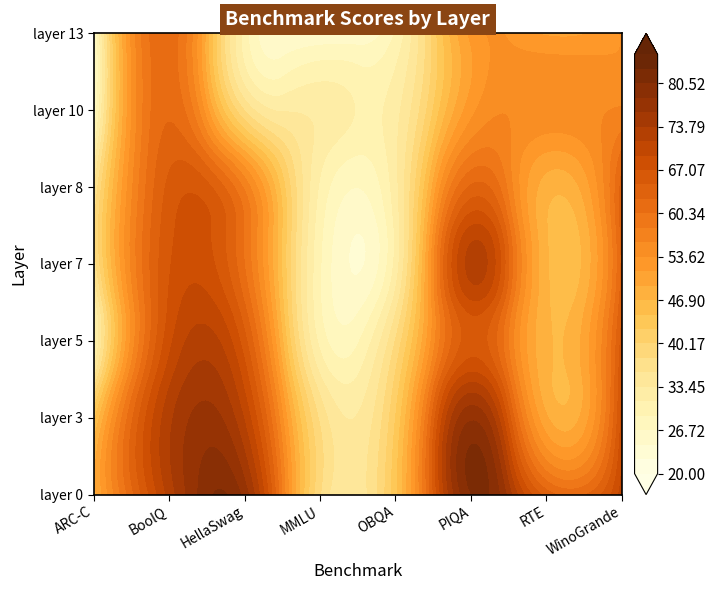

Reading right to left, transcribe all the data shown in this chart.

0: 70.4	63.9	80.4	44.0	38.0	77.2	72.3	48.1
3: 67.8	49.5	77.8	42.4	37.4	71.2	73.1	43.7
5: 65.8	47.4	65.9	38.0	30.5	65.6	68.5	29.7
7: 63.1	47.3	72.4	32.0	29.2	60.3	66.8	36.3
8: 63.6	48.0	62.9	32.6	30.8	57.5	65.4	35.3
10: 56.2	55.2	52.8	32.6	32.8	37.8	62.2	26.2
13: 53.8	51.0	51.9	29.2	24.7	30.2	61.7	25.5